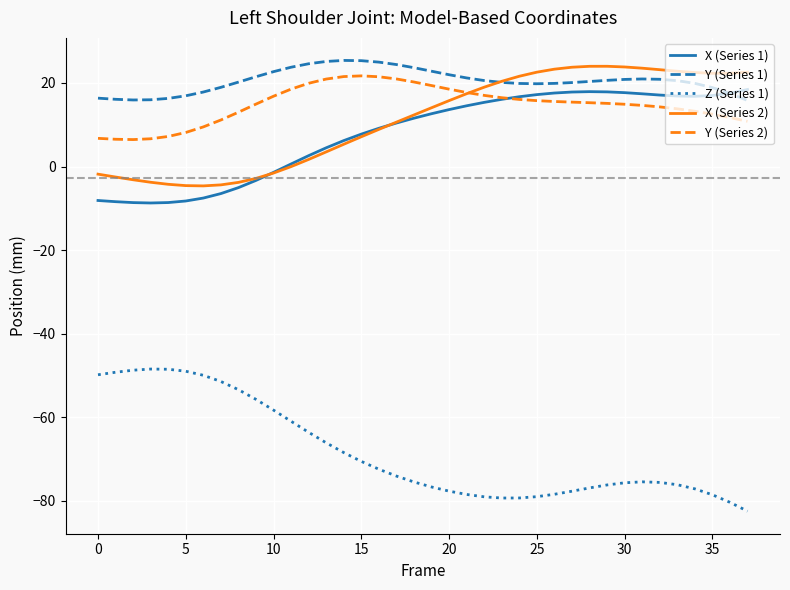

Which series has the largest total across all categories?

Y (Series 1)